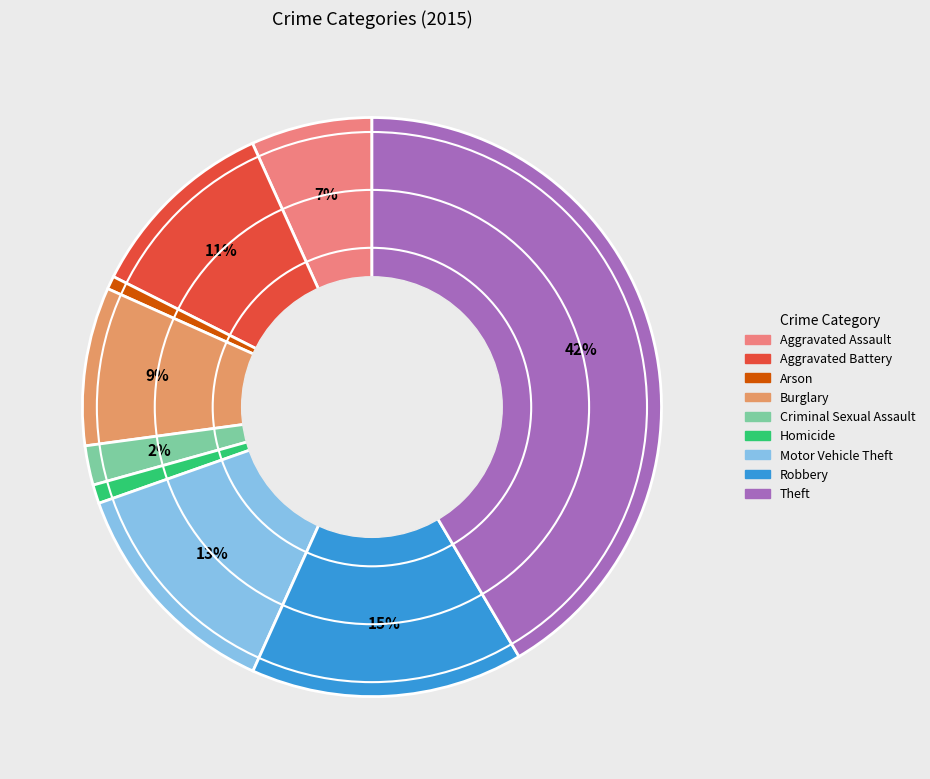

Rank the categories by value from highest to lowest.

Theft, Robbery, Motor Vehicle Theft, Aggravated Battery, Burglary, Aggravated Assault, Criminal Sexual Assault, Homicide, Arson